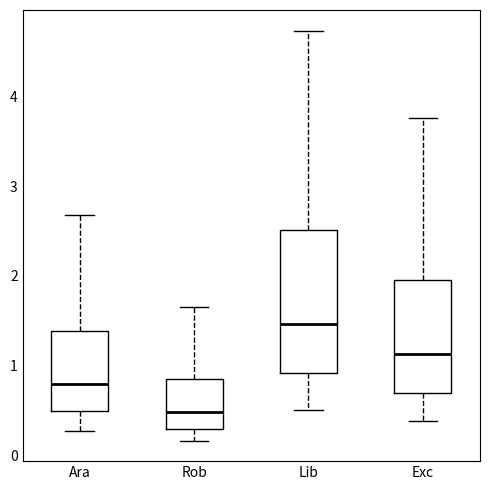

Reading left to right, transcribe this box plot: for each box, give where its median line is, the range the box spans, and where its two whiskers end, as read against the y-axis. The values are not printed on the chart, so give them approximately, as read against the axis.

Ara: median 0.8, box 0.5 to 1.4, whiskers 0.3 to 2.7
Rob: median 0.5, box 0.3 to 0.8, whiskers 0.2 to 1.6
Lib: median 1.5, box 0.9 to 2.5, whiskers 0.5 to 4.7
Exc: median 1.1, box 0.7 to 2.0, whiskers 0.4 to 3.8